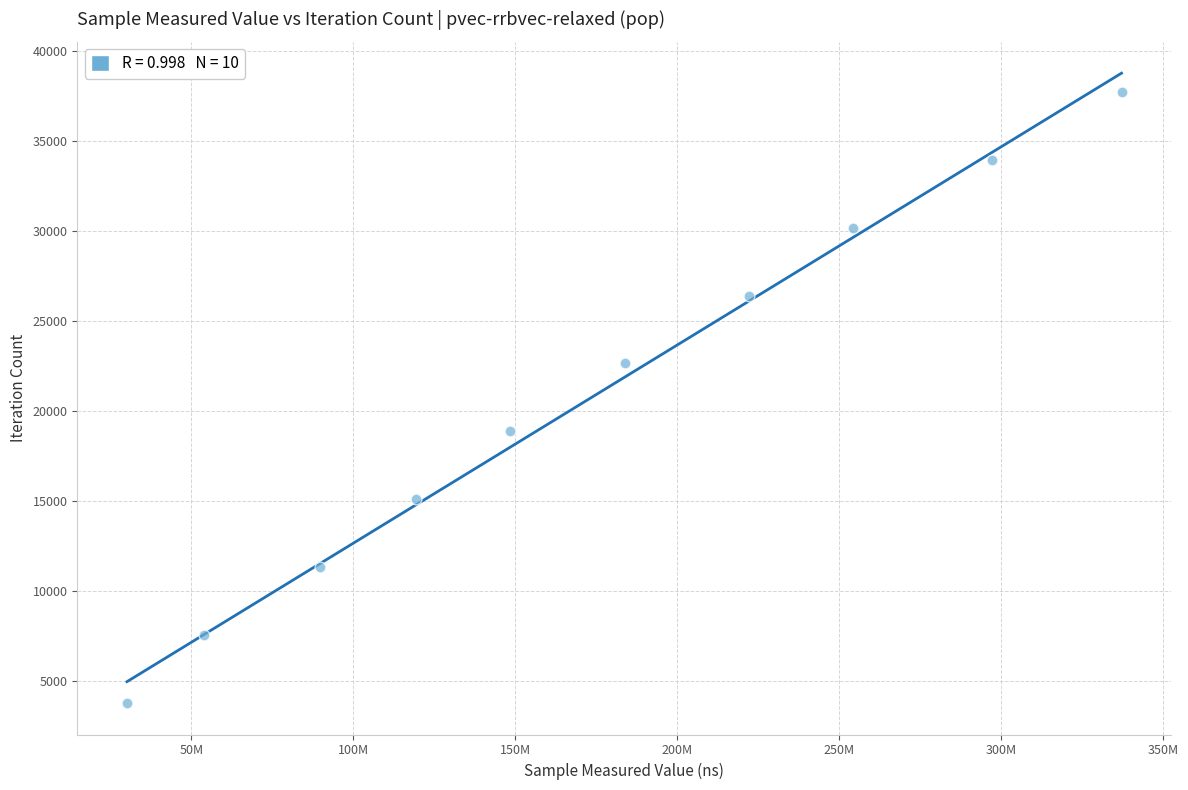

What is the average X value?

173566383